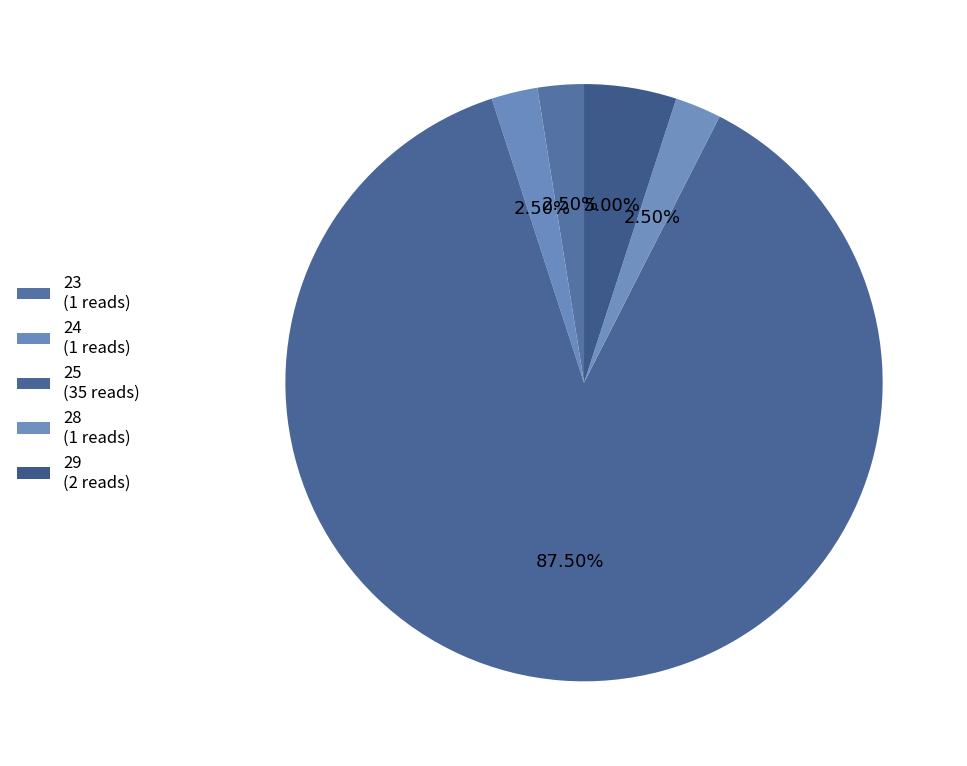

Which category has the smallest portion of the pie?

28